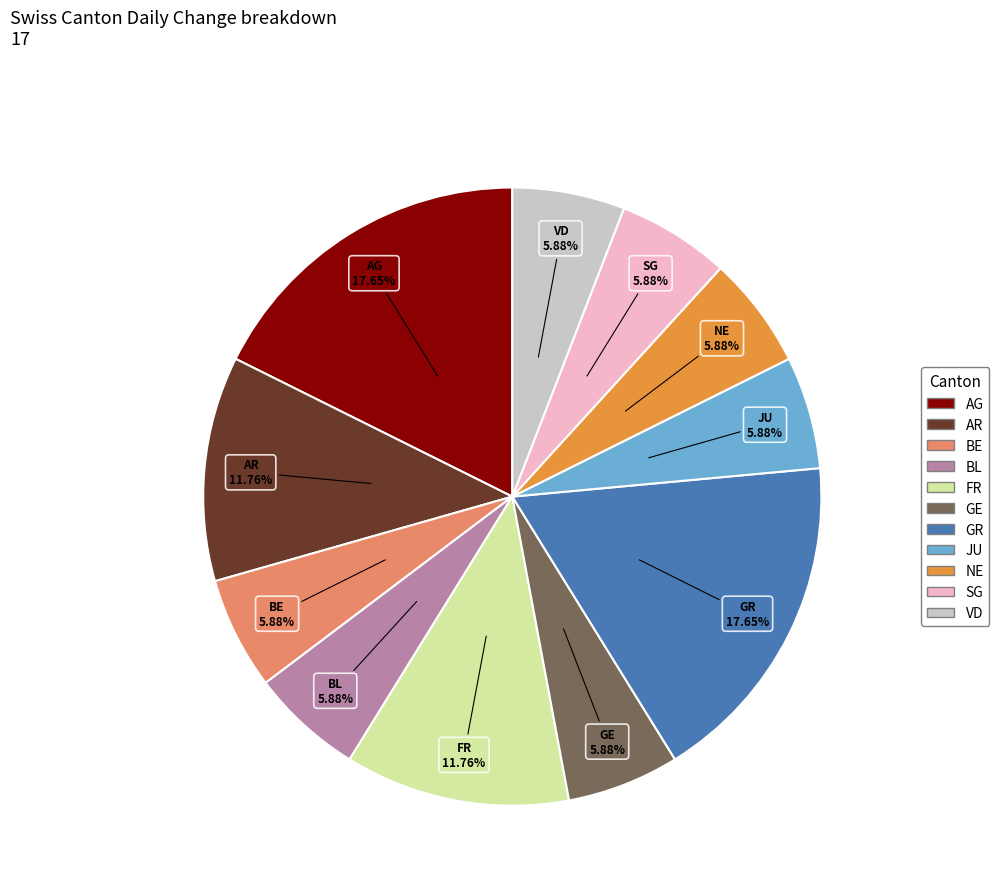

Does NE account for over 50% of the chart?

No